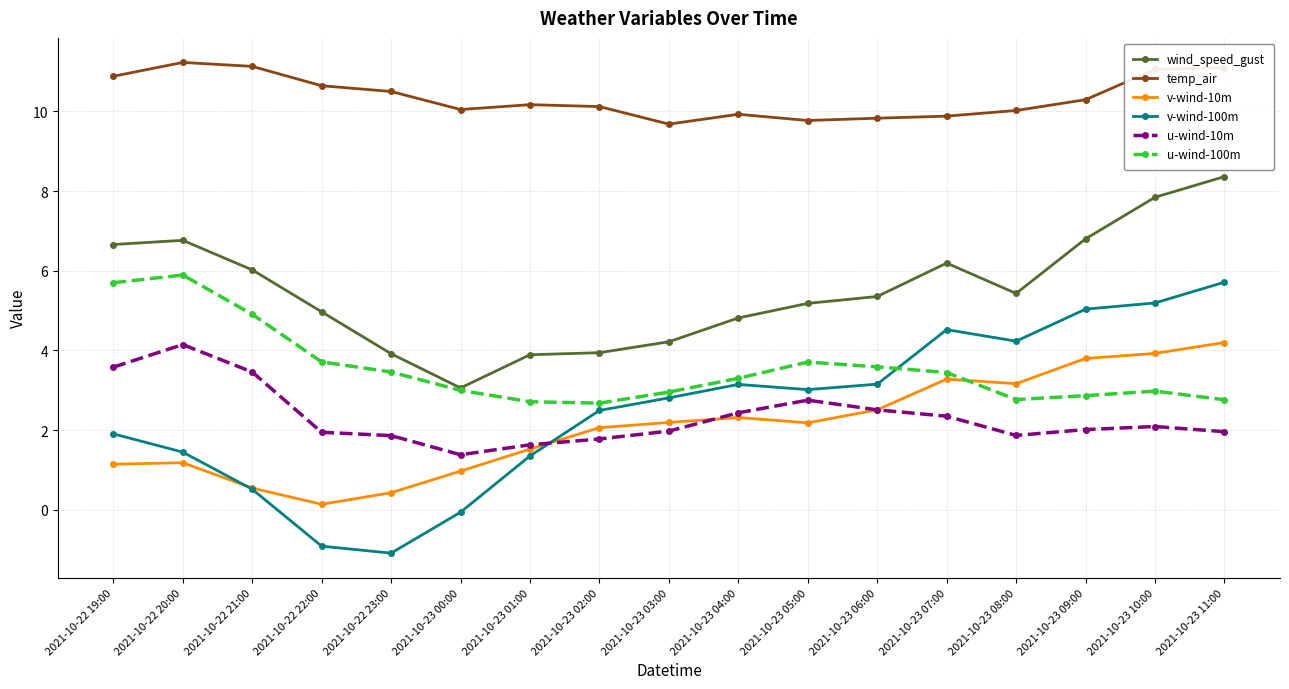

What is the value of the v-wind-100m point at the 7th from the left?

1.4